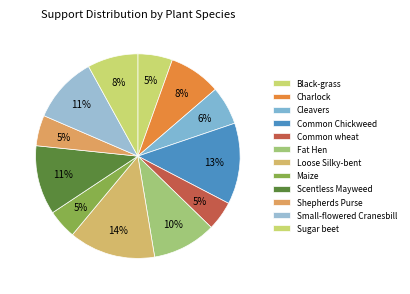

Approximately how many times larger is the value at Loose Silky-bent compared to Maize?

3.0